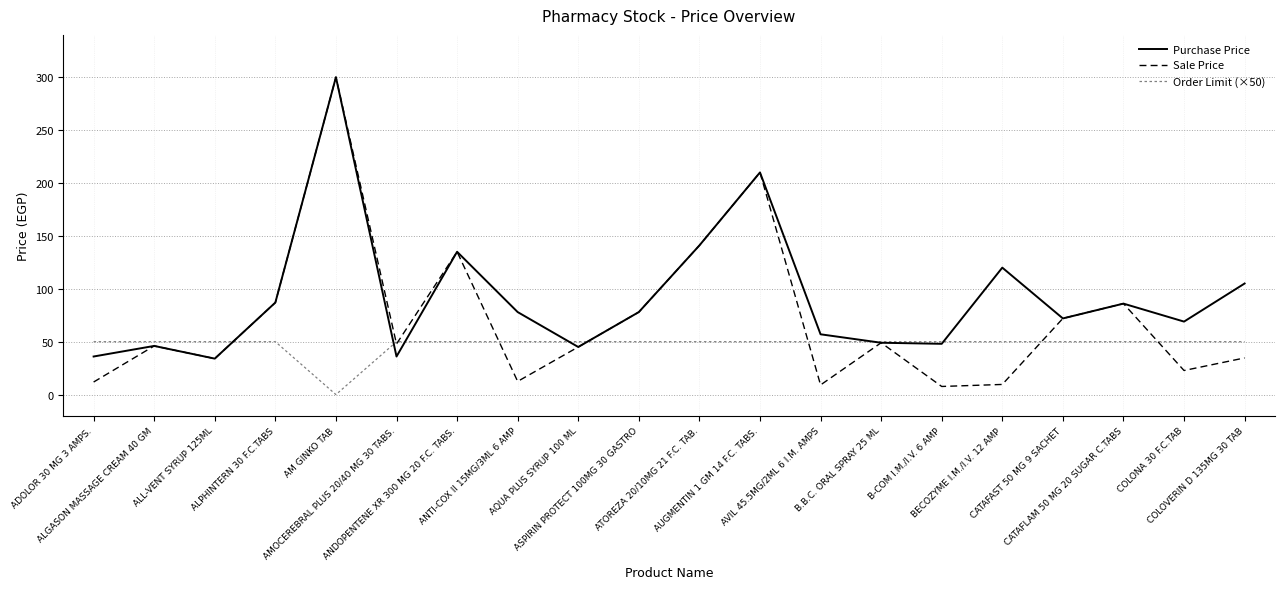

What are all the series names shown in the legend?

Purchase Price, Sale Price, Order Limit (×50)